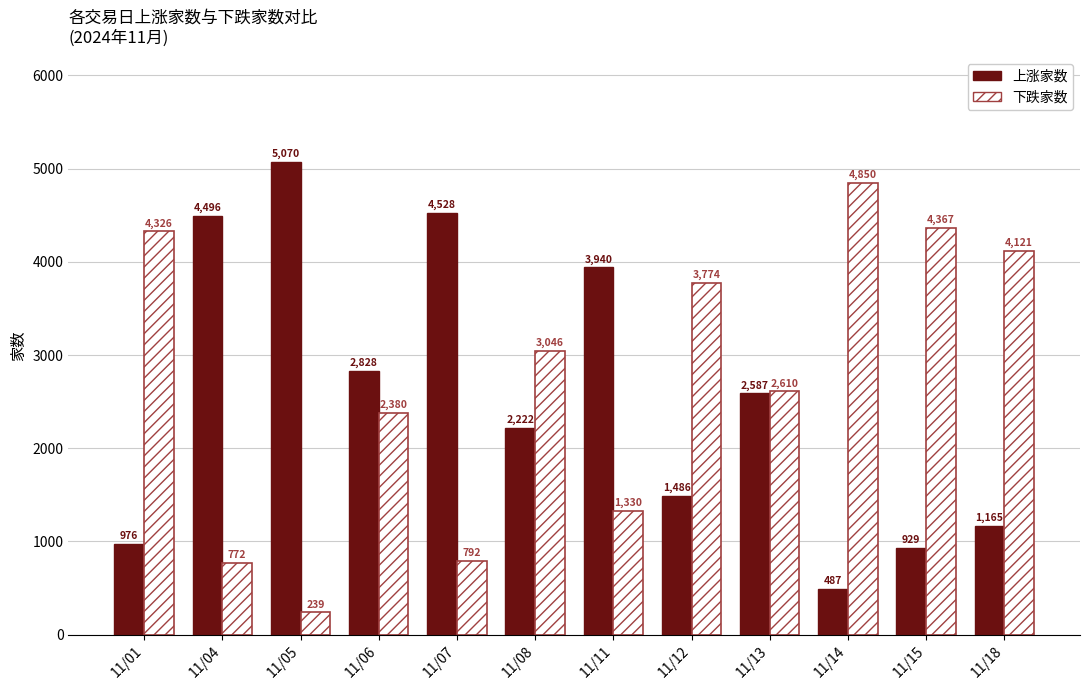

List the series in order of their overall mean, lowest first.

上涨家数, 下跌家数